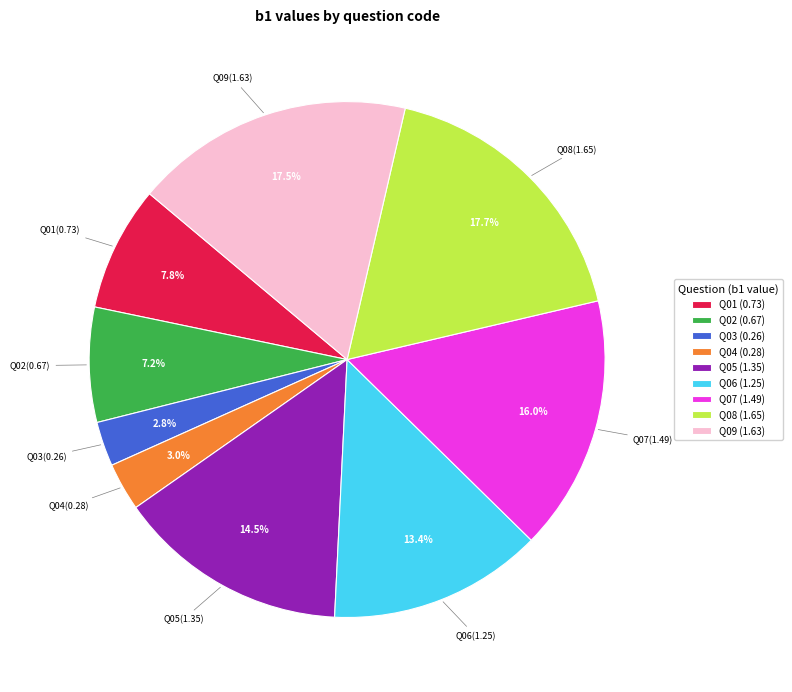

To the nearest percent, what is the average slice percentage?

11%